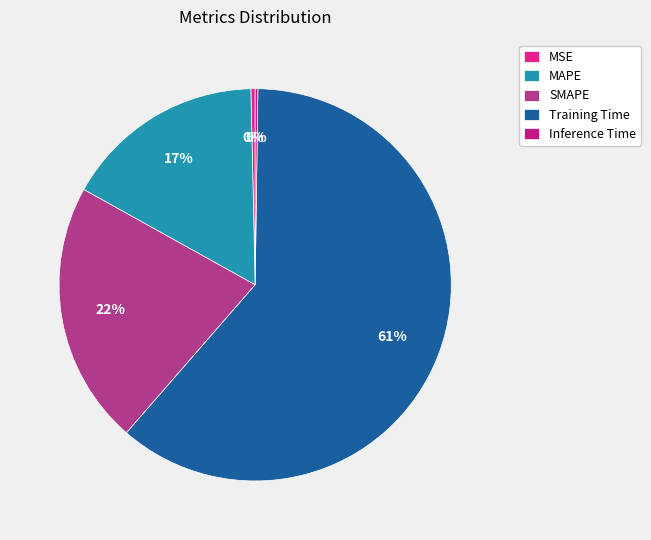

To the nearest percent, what is the difference between the largest and smallest slice percentages?

61%